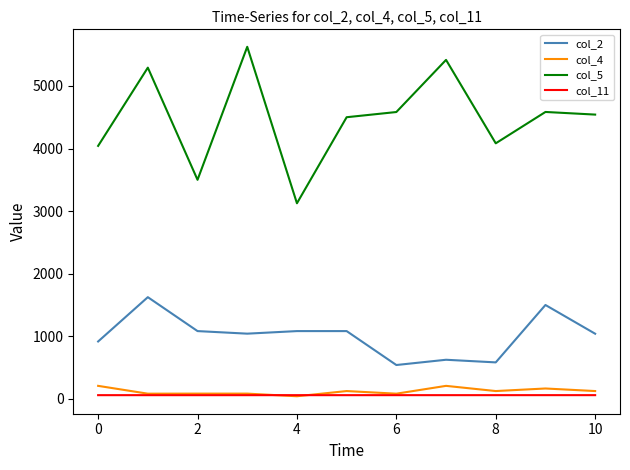

What is the greatest value displayed?

5625.0